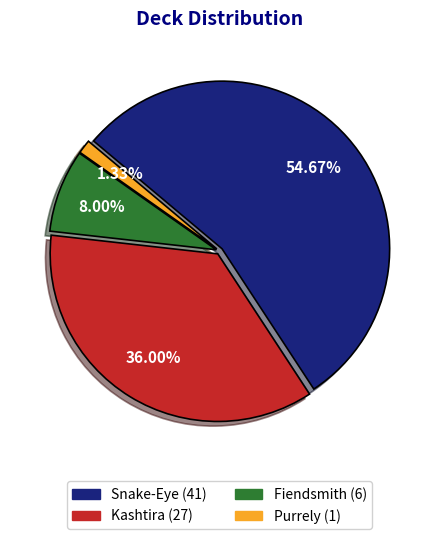

To the nearest percent, what is the combined percentage of Kashtira and Fiendsmith?

44%